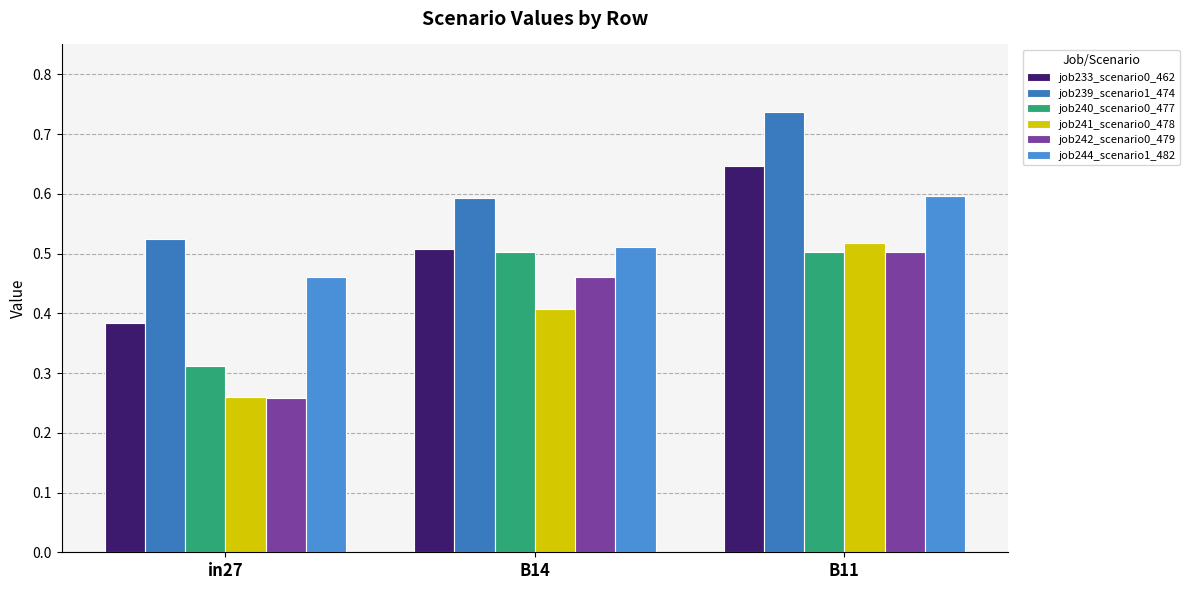

What is the difference between the highest and lowest values at B11?

0.2